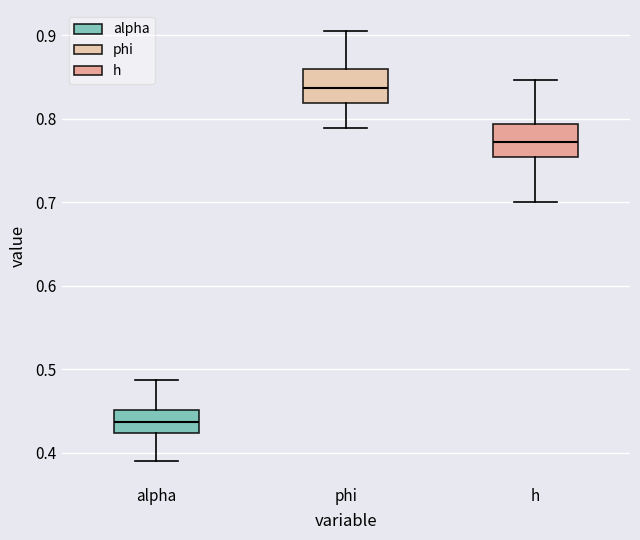

Reading left to right, transcribe this box plot: for each box, give where its median line is, the range the box spans, and where its two whiskers end, as read against the y-axis. The values are not printed on the chart, so give them approximately, as read against the axis.

alpha: median 0.44, box 0.42 to 0.45, whiskers 0.39 to 0.49
phi: median 0.84, box 0.82 to 0.86, whiskers 0.79 to 0.90
h: median 0.77, box 0.75 to 0.79, whiskers 0.70 to 0.85